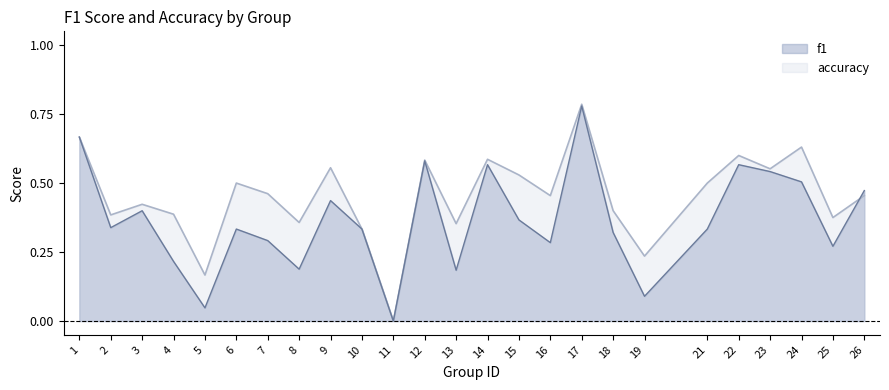

Between 10 and 16, which series saw the biggest shift?

accuracy